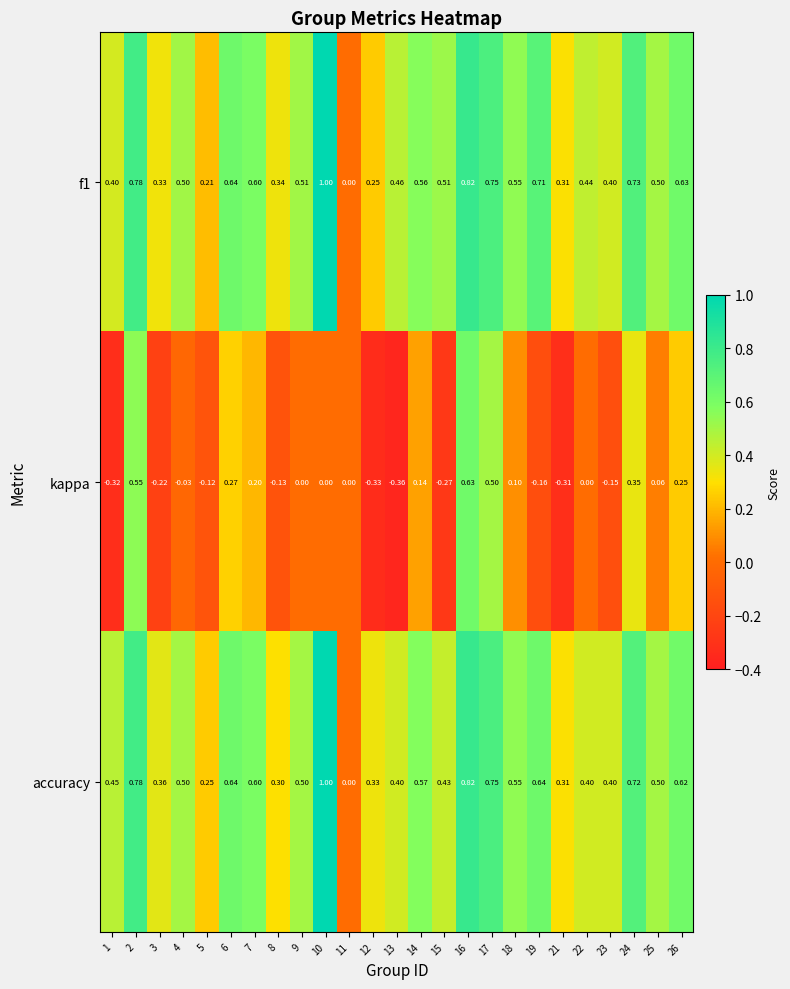

Is the value of kappa at 13 greater than the value of accuracy at 11?

No